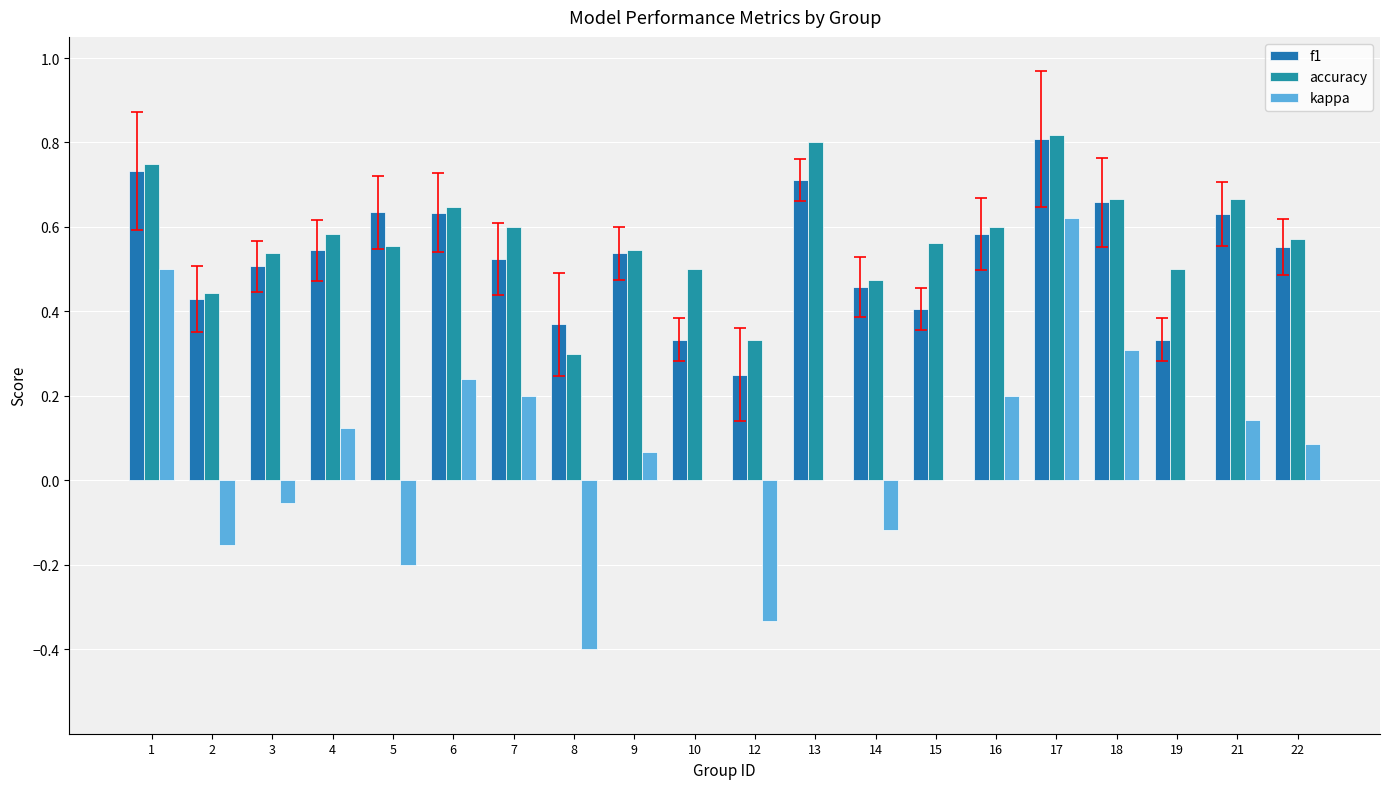

Count the number of data series in this chart.

3